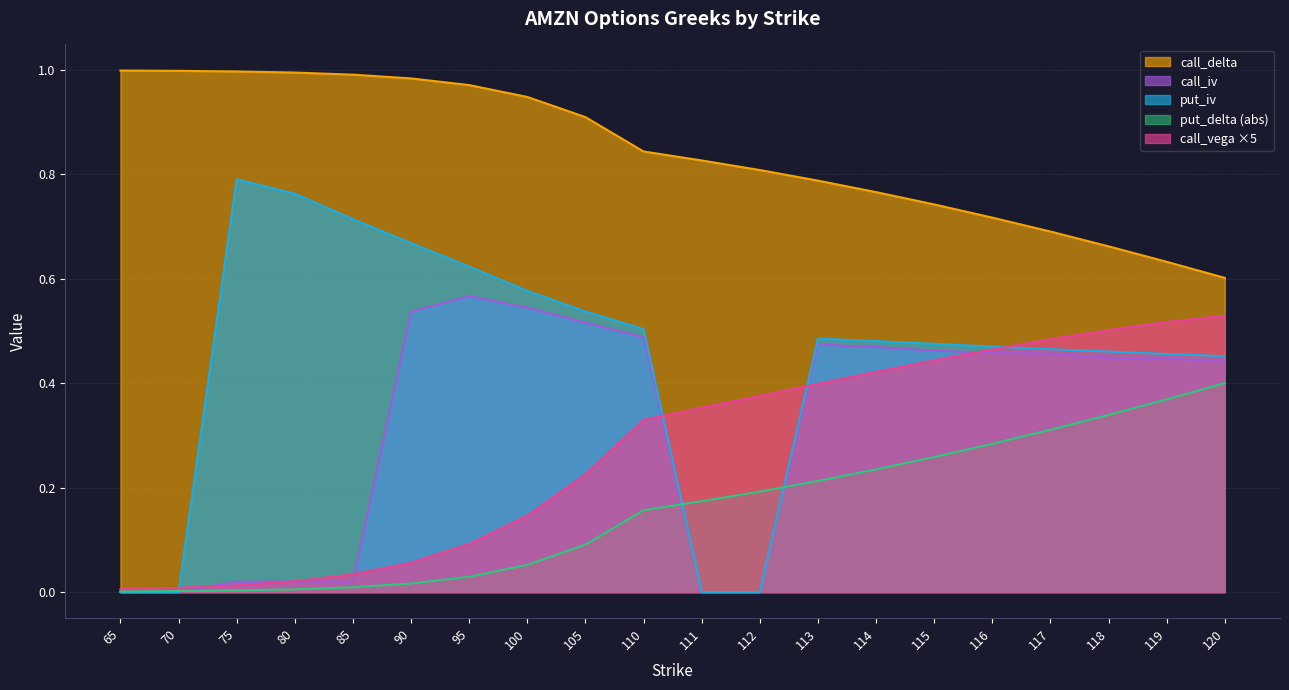

What is the difference between the maximum and minimum values in the call_delta series?

0.4